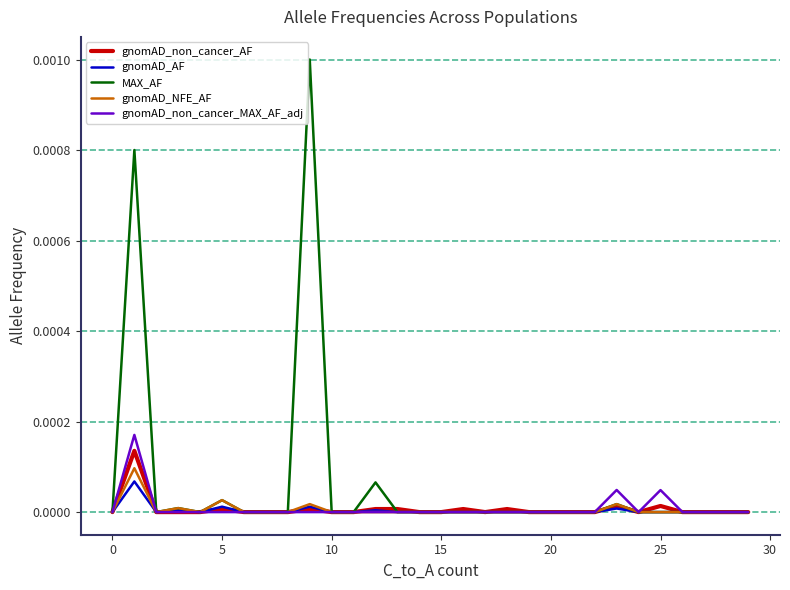

Which series has the largest total across all categories?

MAX_AF